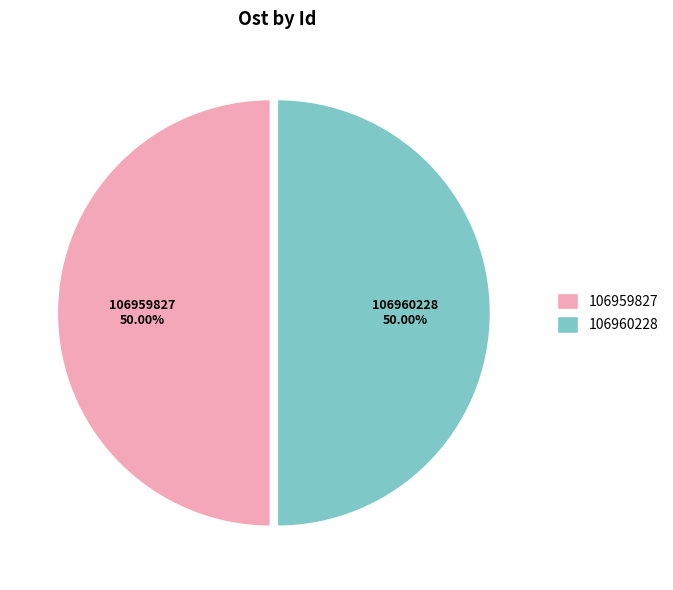

To the nearest percent, what percentage of the pie is 106960228?

50%